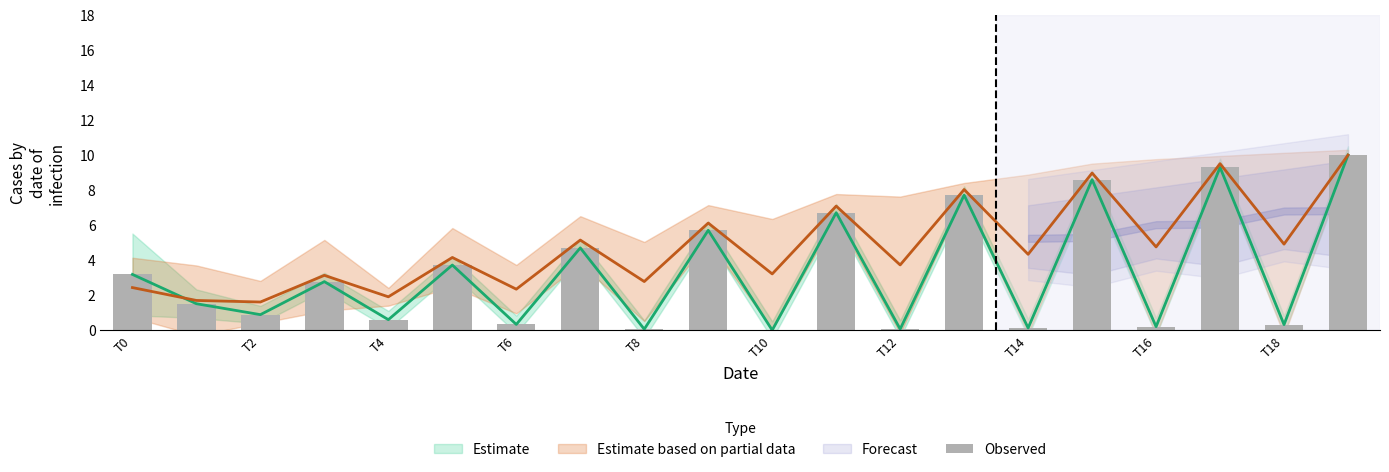

Reading left to right, transcribe all the data shown in this chart.

3.2	1.5	0.9	2.8	0.6	3.7	0.3	4.7	0.1	5.7	0.0	6.7	0.1	7.7	0.1	8.6	0.2	9.3	0.3	10.0